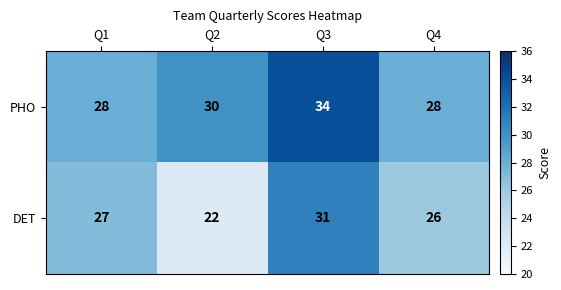

Reading left to right, what are all the values shown in this chart?

PHO: 28	30	34	28
DET: 27	22	31	26